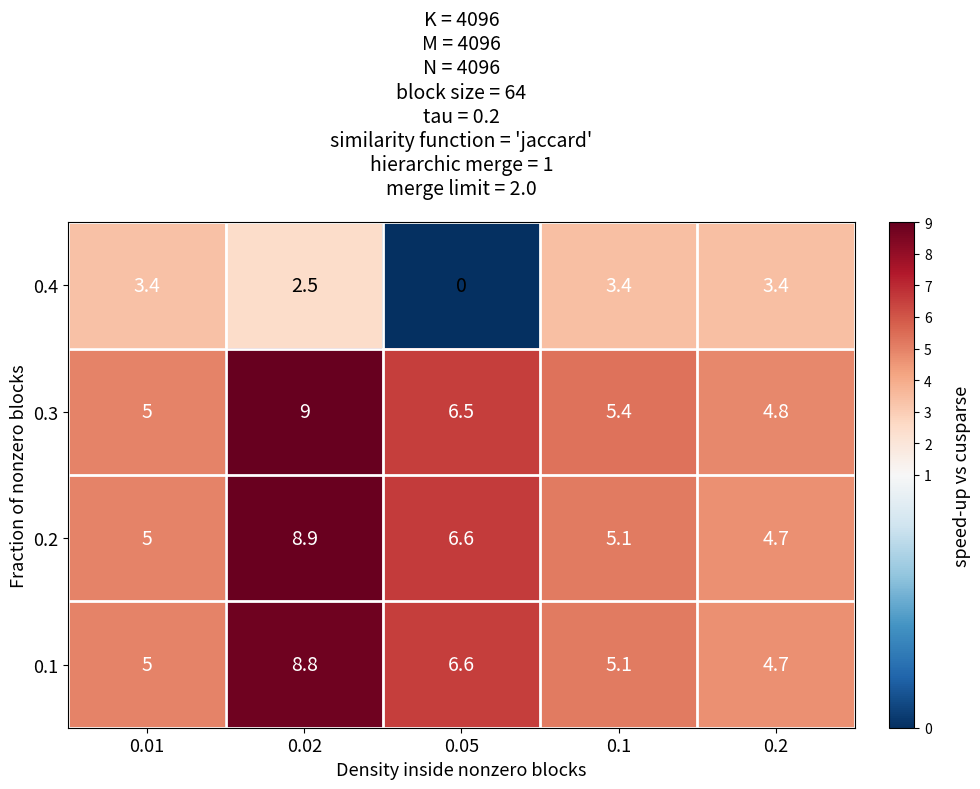

Which label corresponds to the smallest value in the chart?

0.05